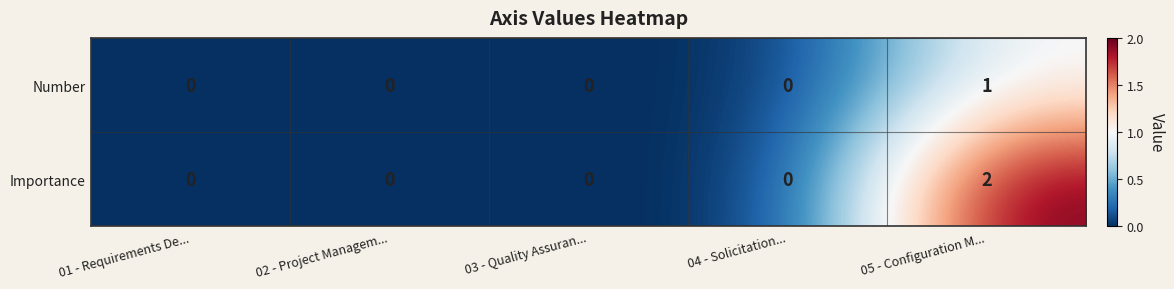

Which series changed the most between 01 - Requirements De... and 05 - Configuration M...?

Importance